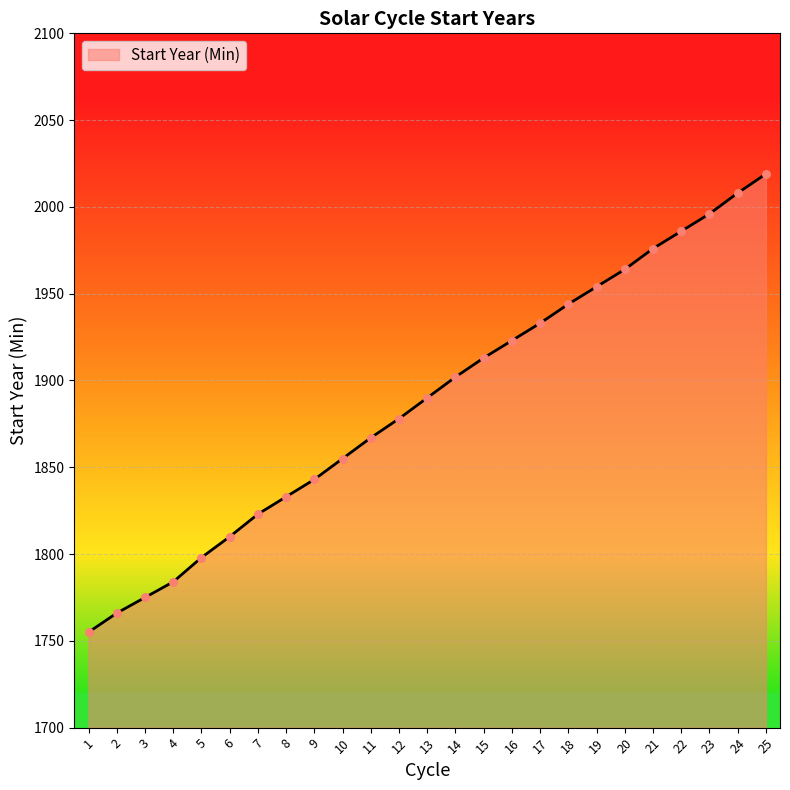

What is the ratio of the value at 24 to the value at 17?

1.0